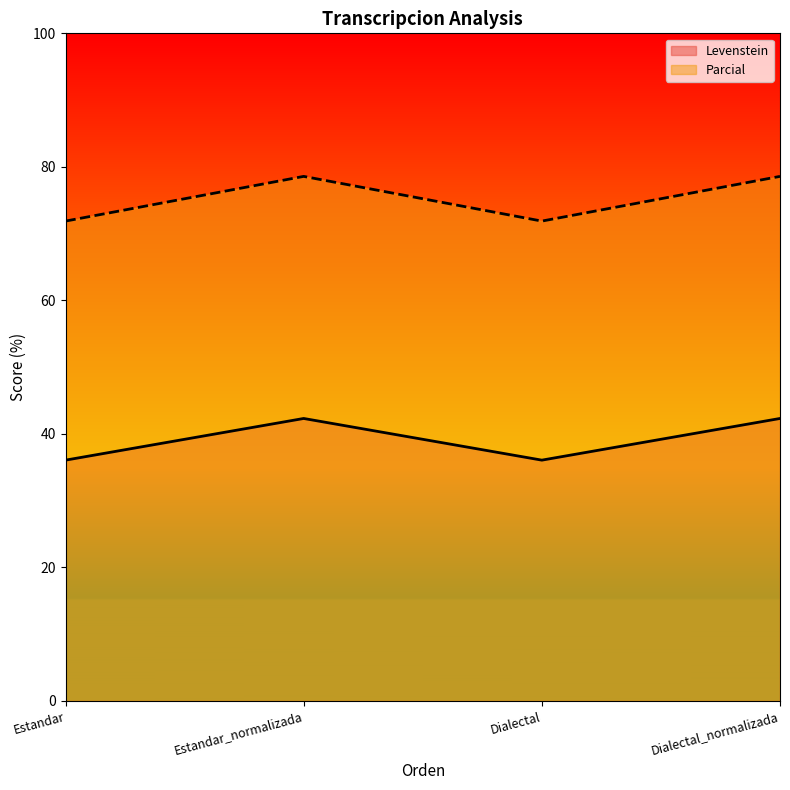

Reading right to left, transcribe all the data shown in this chart.

Levenstein: Dialectal_normalizada=42.3	Dialectal=36.1	Estandar_normalizada=42.3	Estandar=36.1
Parcial: Dialectal_normalizada=78.6	Dialectal=71.9	Estandar_normalizada=78.6	Estandar=71.9